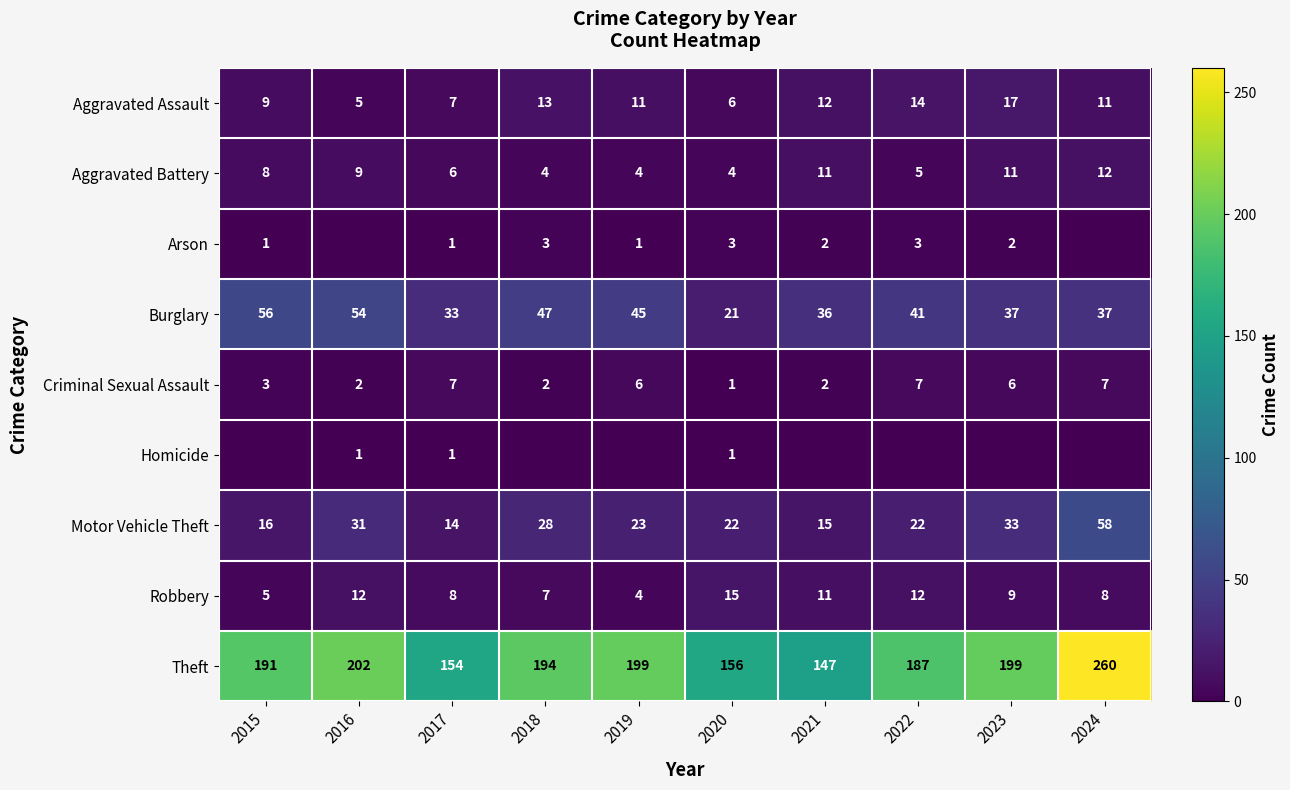

What is the minimum value for Aggravated Battery?

4